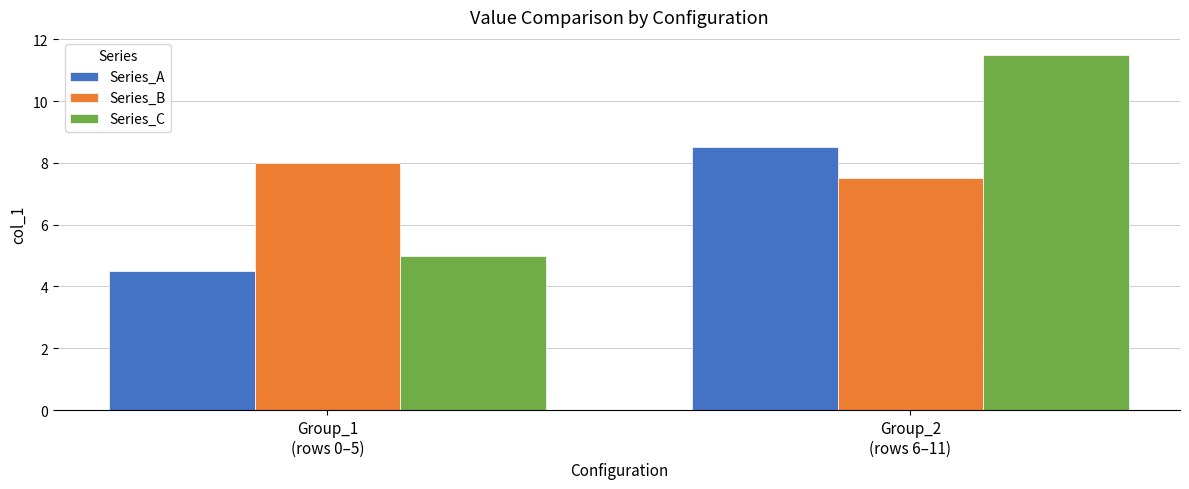

List the series in order of their peak value, lowest first.

Series_B, Series_A, Series_C